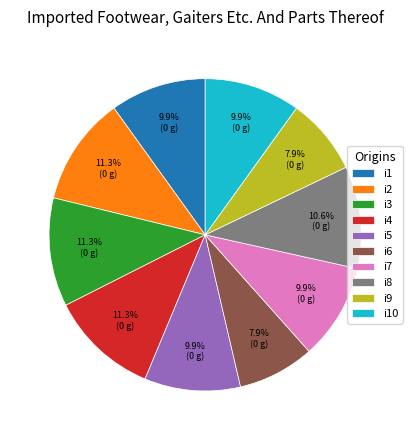

How many segments does this pie chart have?

10